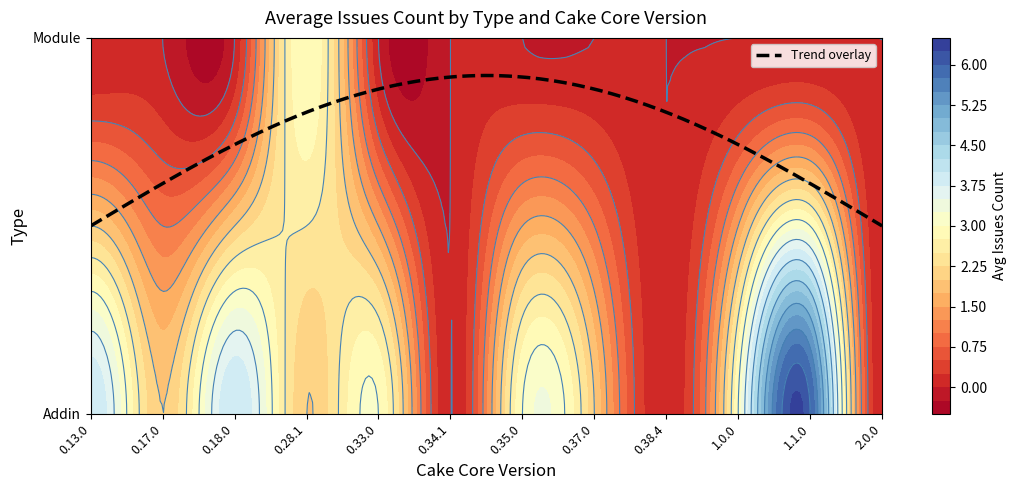

Rank the categories by Module value from highest to lowest.

0.28.1, 0.13.0, 0.17.0, 0.18.0, 0.33.0, 0.34.1, 0.35.0, 0.37.0, 0.38.4, 1.0.0, 1.1.0, 2.0.0